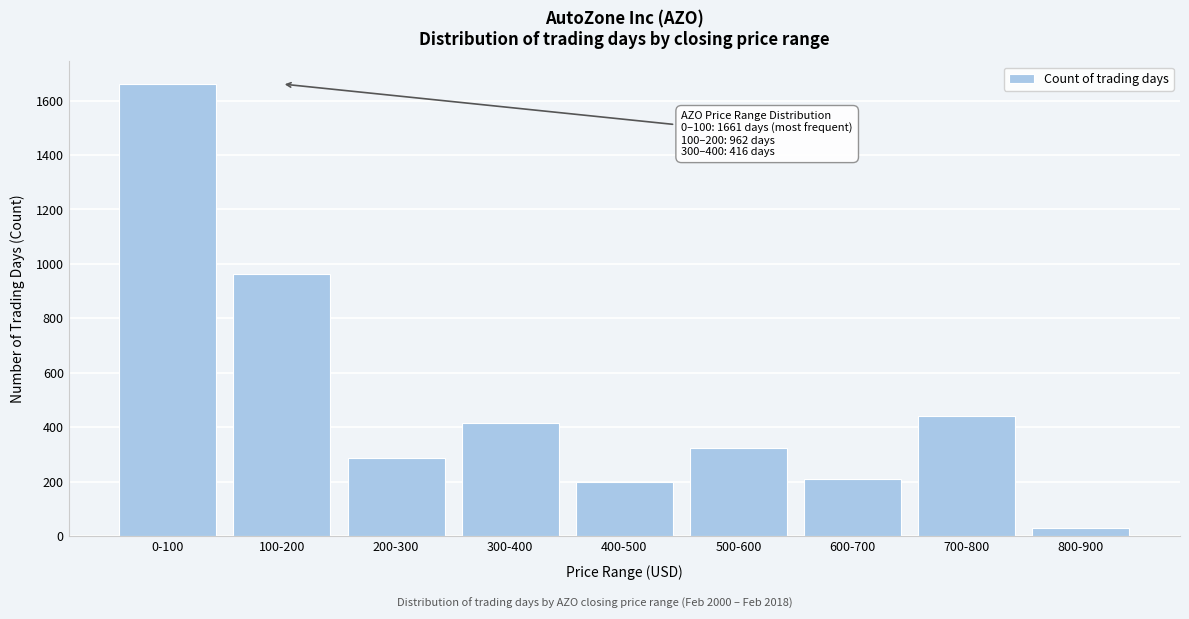

Reading left to right, extract all data points from this chart.

0-100=1661	100-200=962	200-300=286	300-400=416	400-500=199	500-600=323	600-700=210	700-800=442	800-900=31